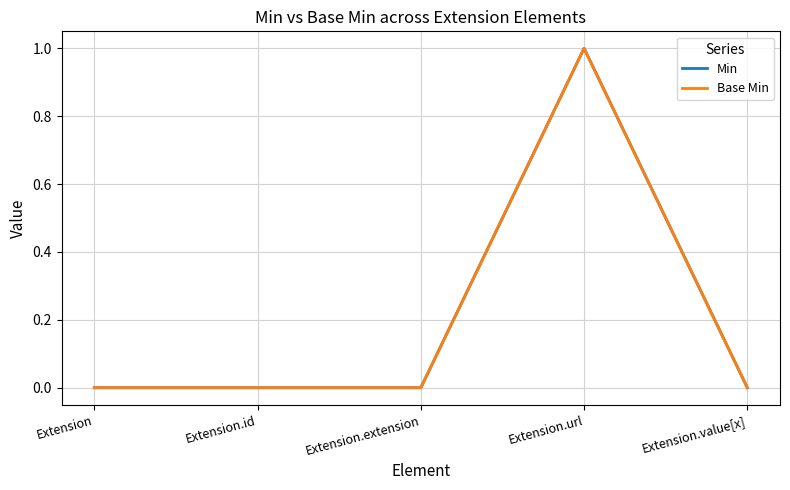

Does the chart display data point markers on the line(s)?

No